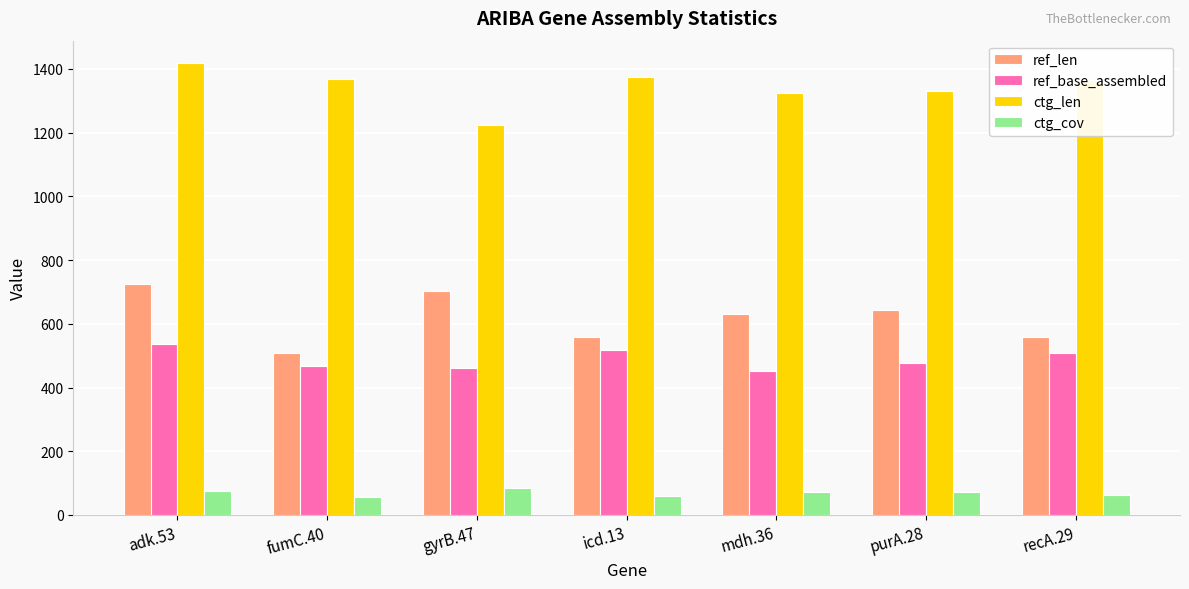

What is the label of the 6th bar from the right?

fumC.40